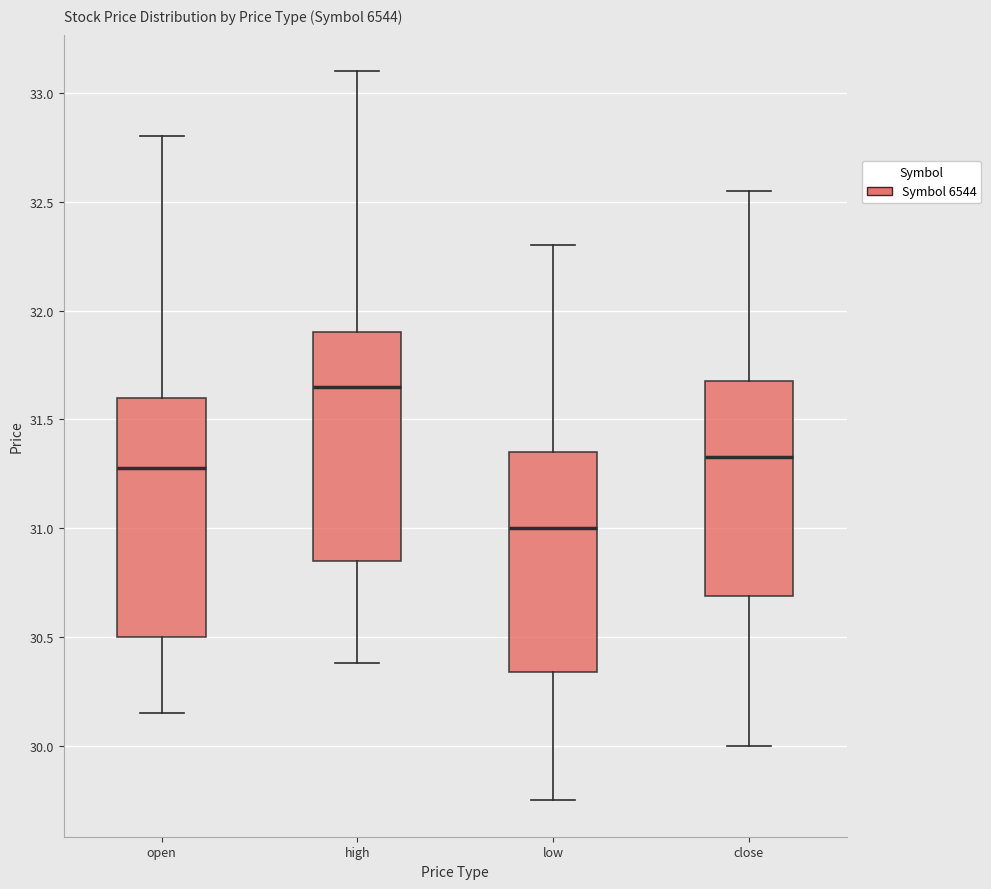

Reading left to right, transcribe this box plot: for each box, give where its median line is, the range the box spans, and where its two whiskers end, as read against the y-axis. The values are not printed on the chart, so give them approximately, as read against the axis.

open: median 31.30, box 30.50 to 31.60, whiskers 30.15 to 32.80
high: median 31.65, box 30.85 to 31.90, whiskers 30.40 to 33.10
low: median 31.00, box 30.35 to 31.35, whiskers 29.75 to 32.30
close: median 31.35, box 30.70 to 31.70, whiskers 30.00 to 32.55